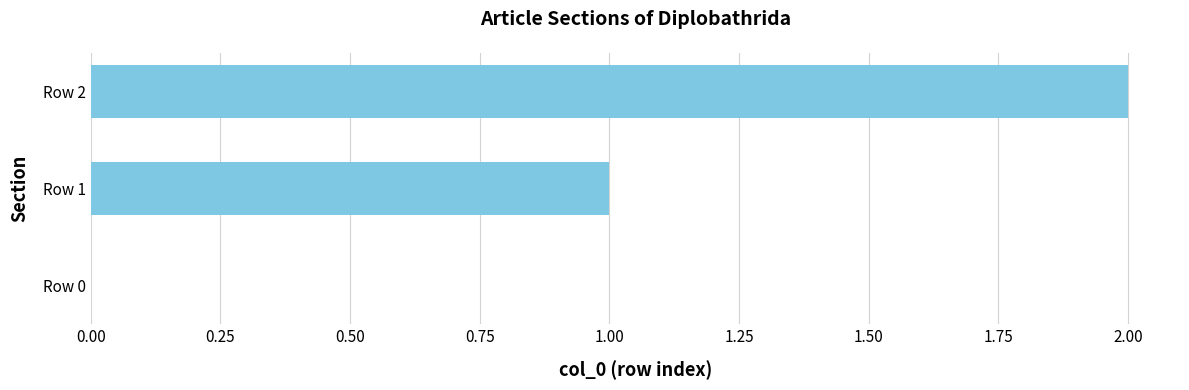

Which label corresponds to the largest value in the chart?

Row 2